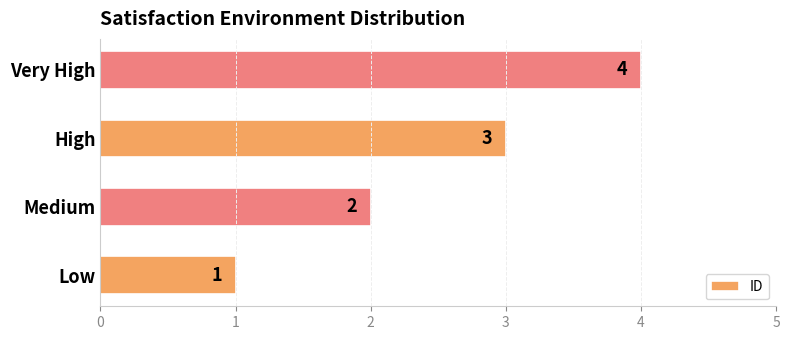

At which label is the value closest to 2?

Medium